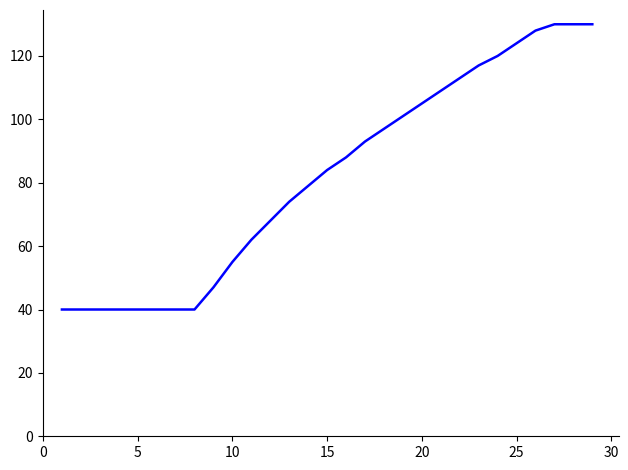

What is the greatest value displayed?

130